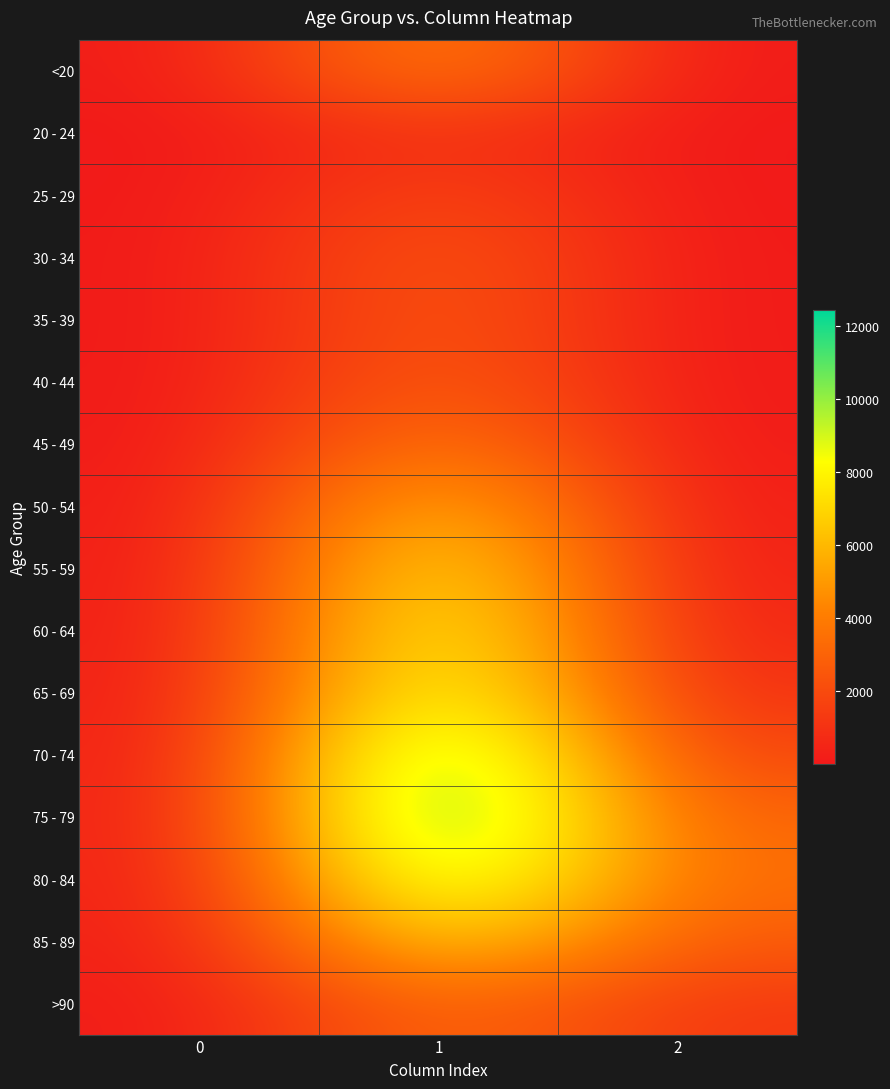

Reading left to right, transcribe all the data shown in this chart.

<20: 0=77	1=4641	2=18
20 - 24: 0=5	1=1191	2=4
25 - 29: 0=14	1=2038	2=3
30 - 34: 0=27	1=2765	2=17
35 - 39: 0=17	1=2814	2=18
40 - 44: 0=20	1=3078	2=24
45 - 49: 0=23	1=4396	2=47
50 - 54: 0=39	1=6803	2=126
55 - 59: 0=59	1=8400	2=227
60 - 64: 0=84	1=9236	2=426
65 - 69: 0=137	1=9883	2=850
70 - 74: 0=153	1=12018	2=1690
75 - 79: 0=220	1=12434	2=2848
80 - 84: 0=209	1=10764	2=3273
85 - 89: 0=206	1=7417	2=2548
>90: 0=93	1=3604	2=1224